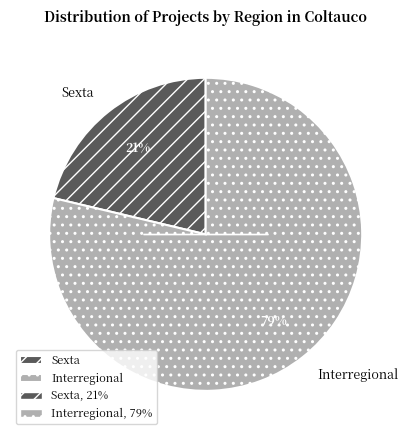

To the nearest percent, what is the combined percentage of Interregional and Sexta?

100%